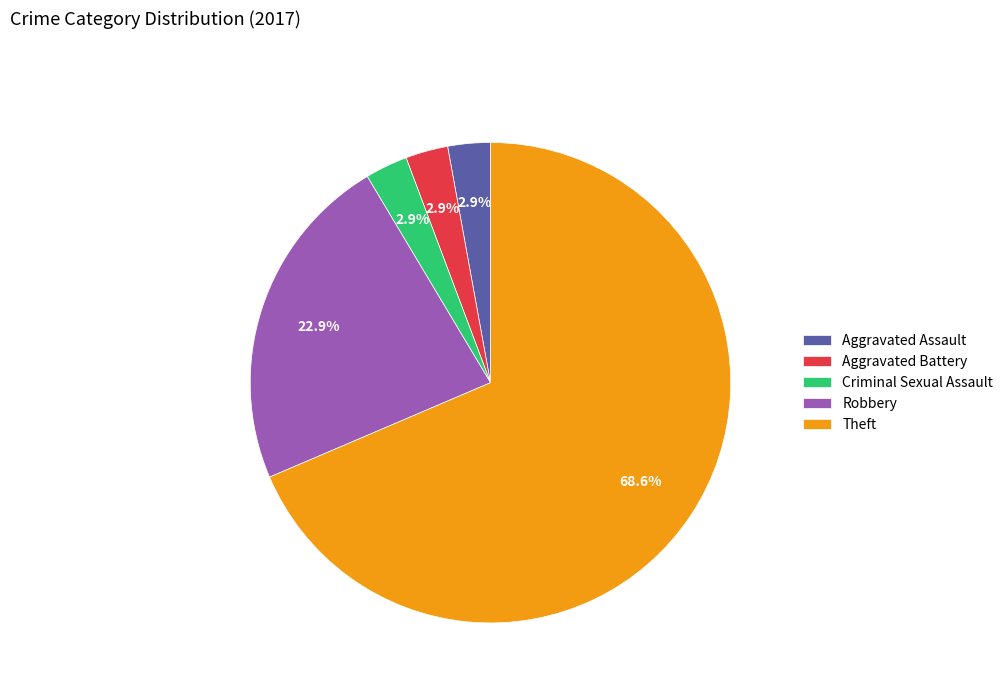

Which slice is the largest?

Theft